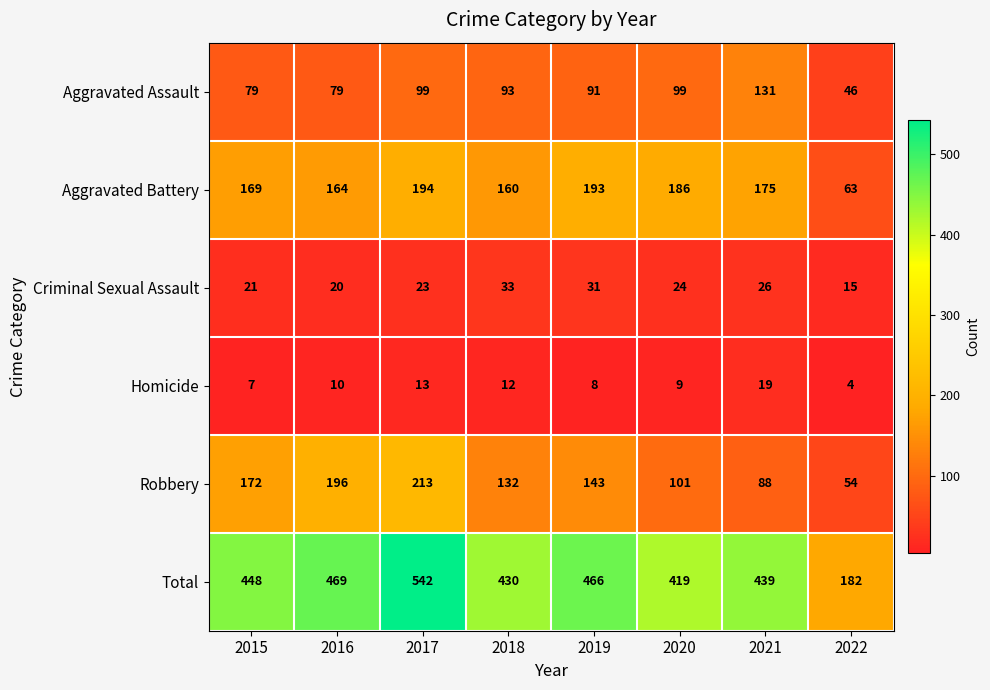

At which label is Criminal Sexual Assault closest to 24?

2020